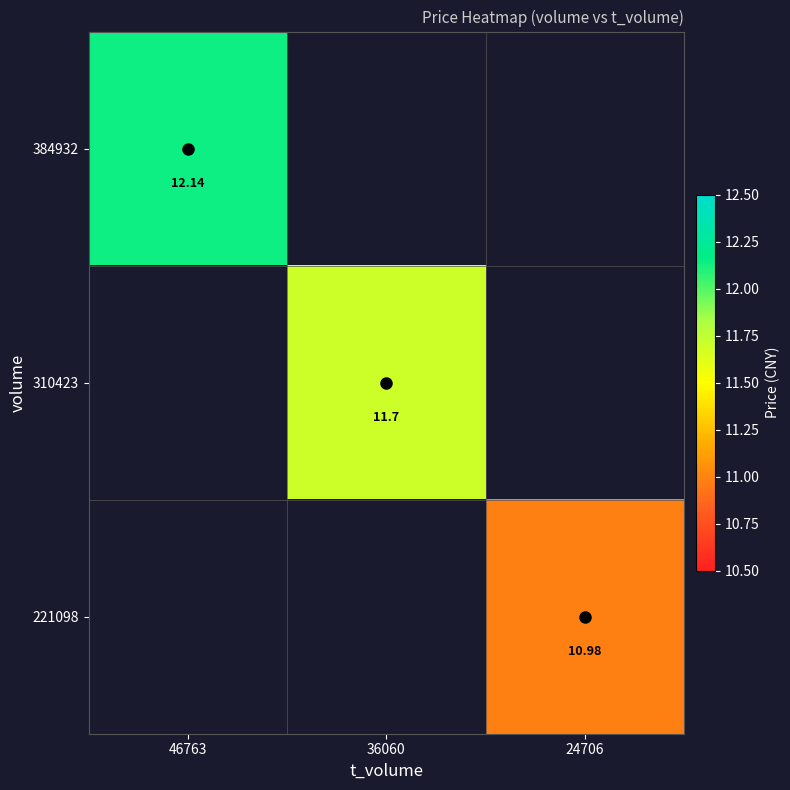

True or false: 384932 has a value of 12.1 at 46763.

True